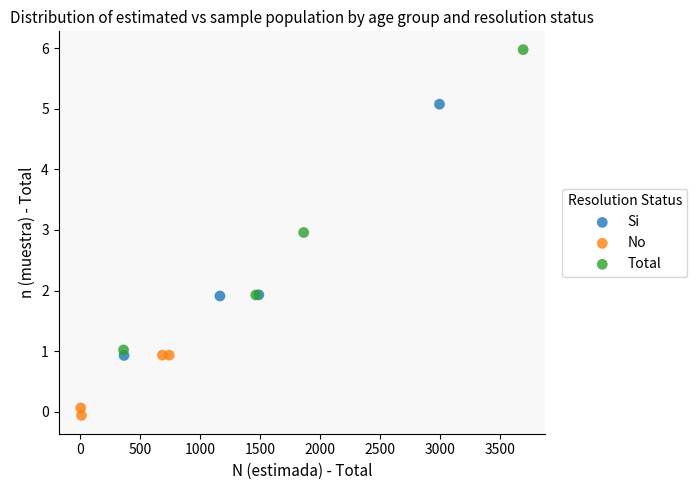

Which series contains the highest Y value?

Total